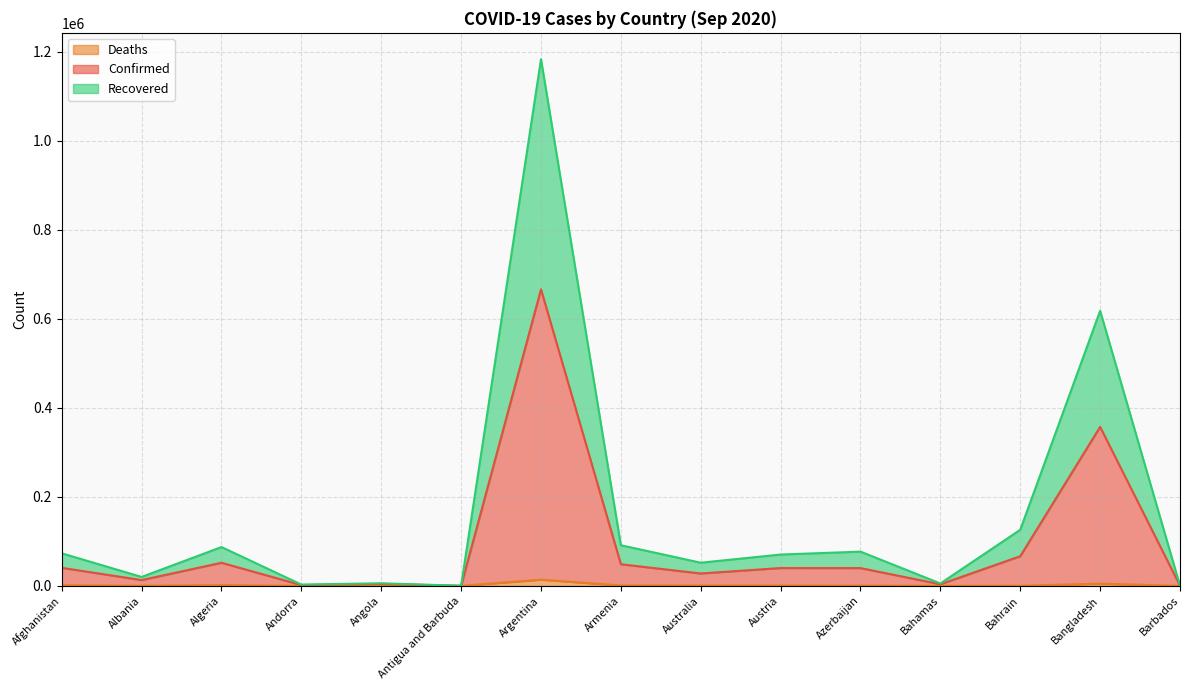

What is the value of the Confirmed point at the 12th from the left?

3544